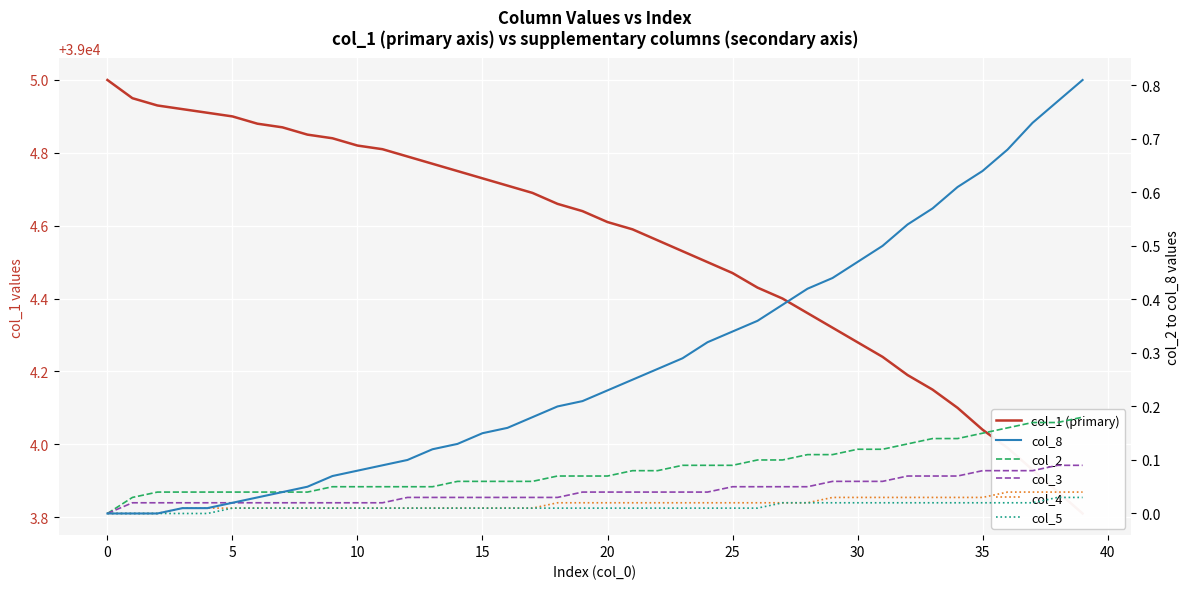

At which label does col_5 reach its peak?

38